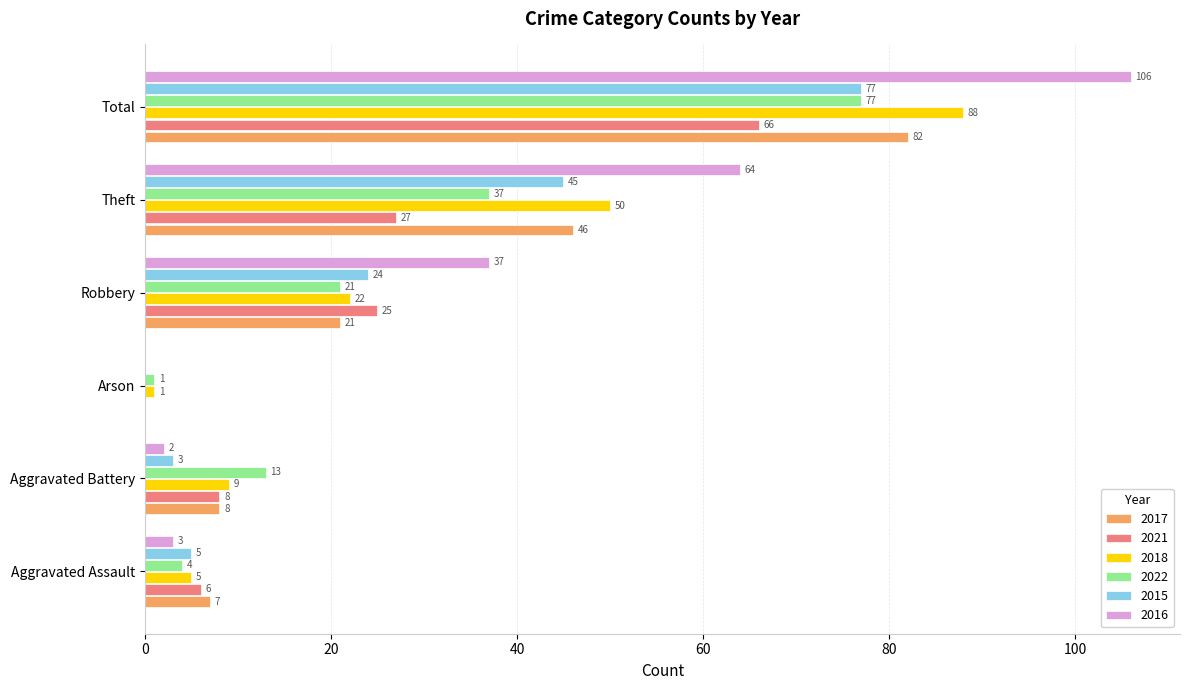

Where is 2016 nearest to the value 53?

Theft